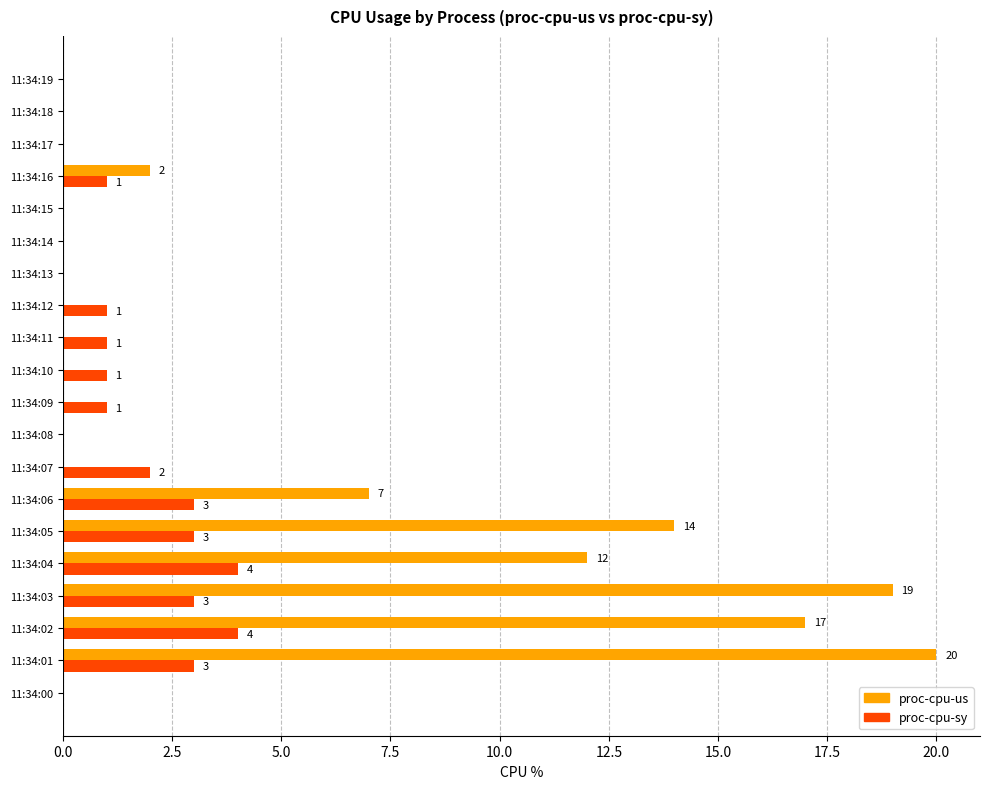

Which series has the largest total across all categories?

proc-cpu-us